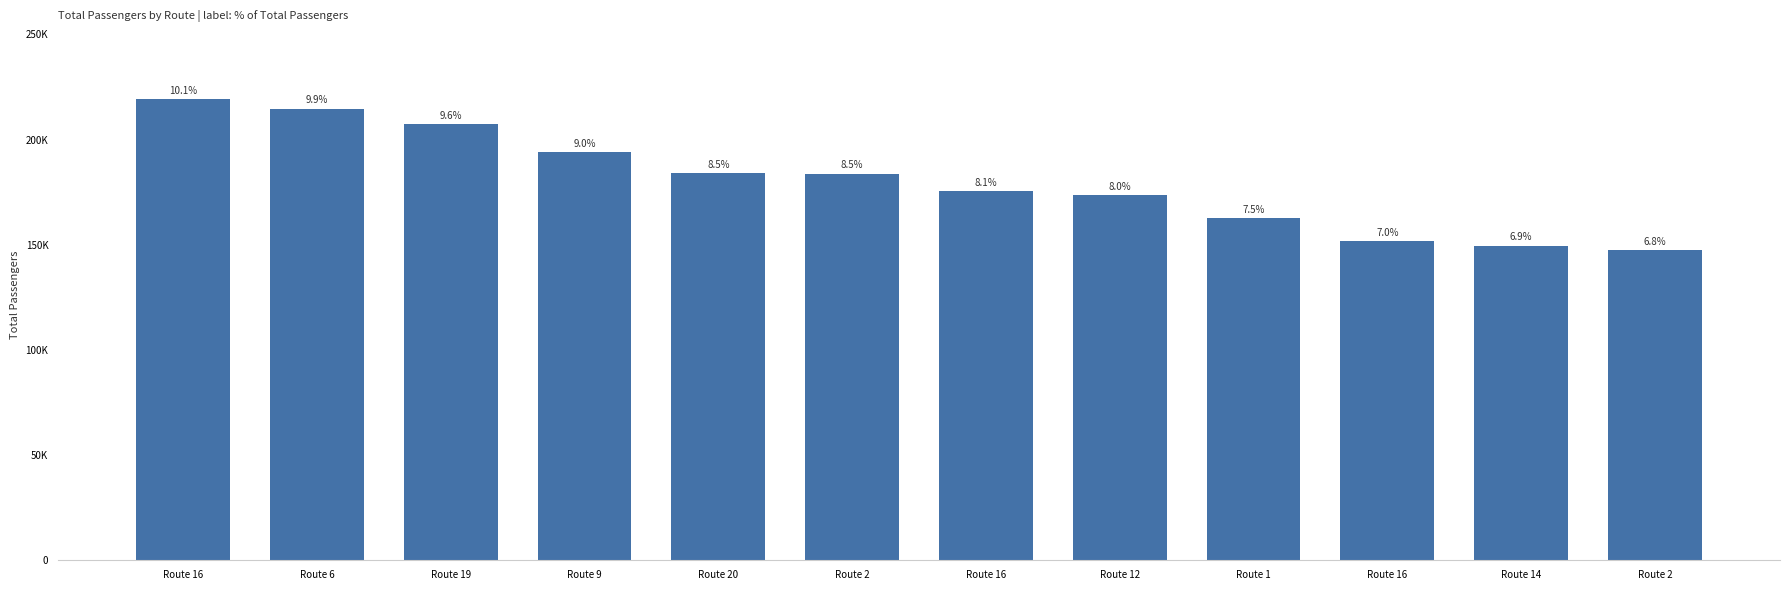

Which has a higher value, Route 12 or Route 19?

Route 19